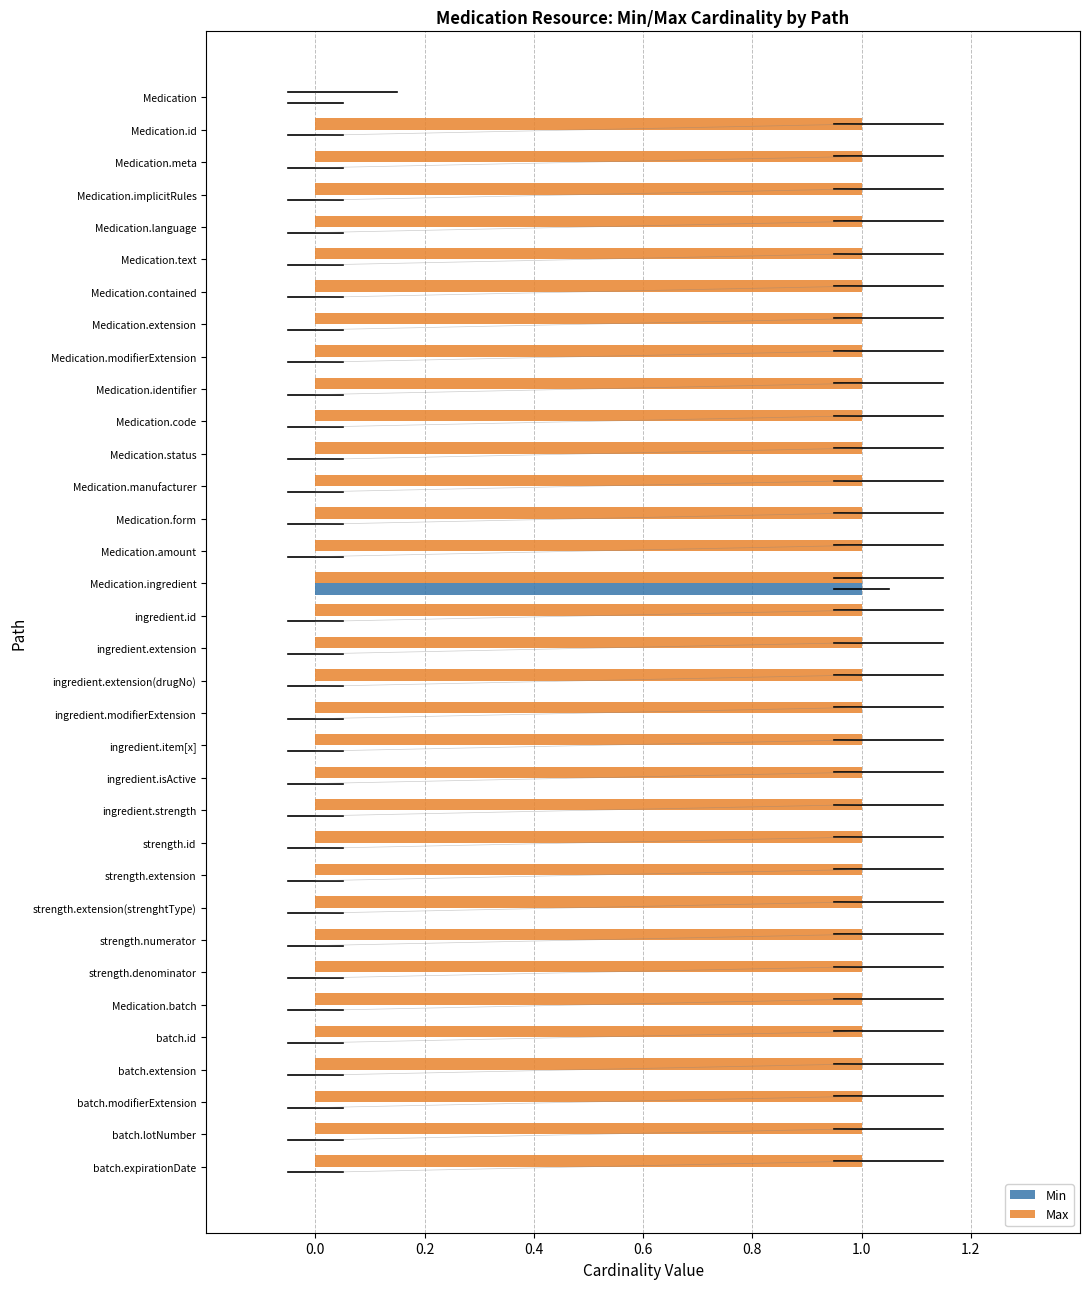

Between Medication and Medication.identifier, which series saw the biggest shift?

Max